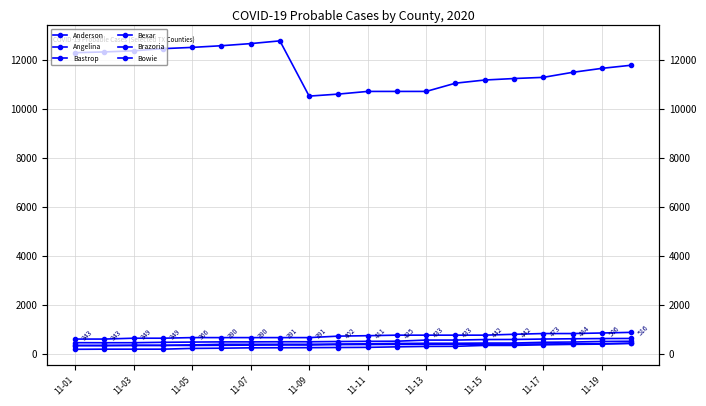

What is the value of the Brazoria point at the 2nd from the left?

192